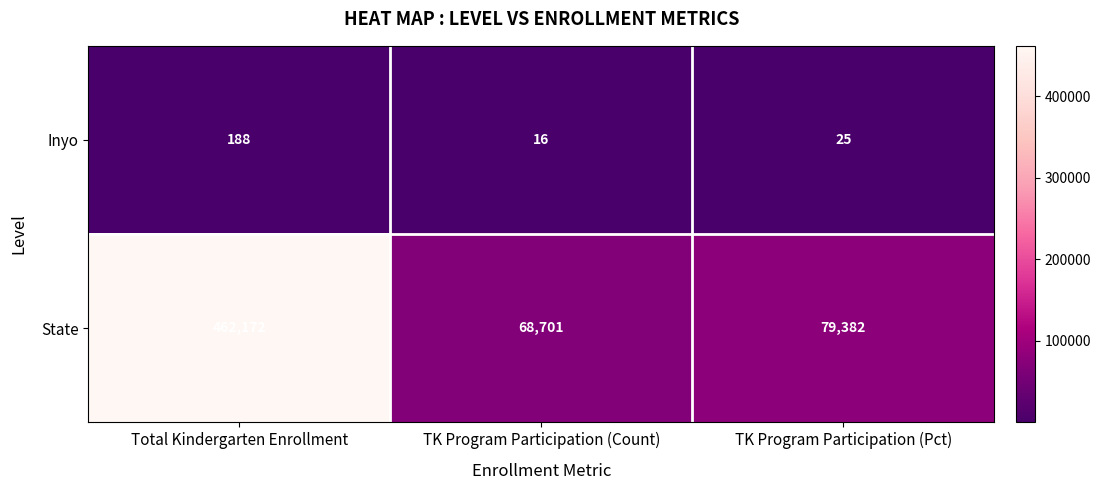

Reading left to right, transcribe all the data shown in this chart.

Inyo: Total Kindergarten Enrollment=188	TK Program Participation (Count)=16	TK Program Participation (Pct)=25
State: Total Kindergarten Enrollment=462172	TK Program Participation (Count)=68701	TK Program Participation (Pct)=79382